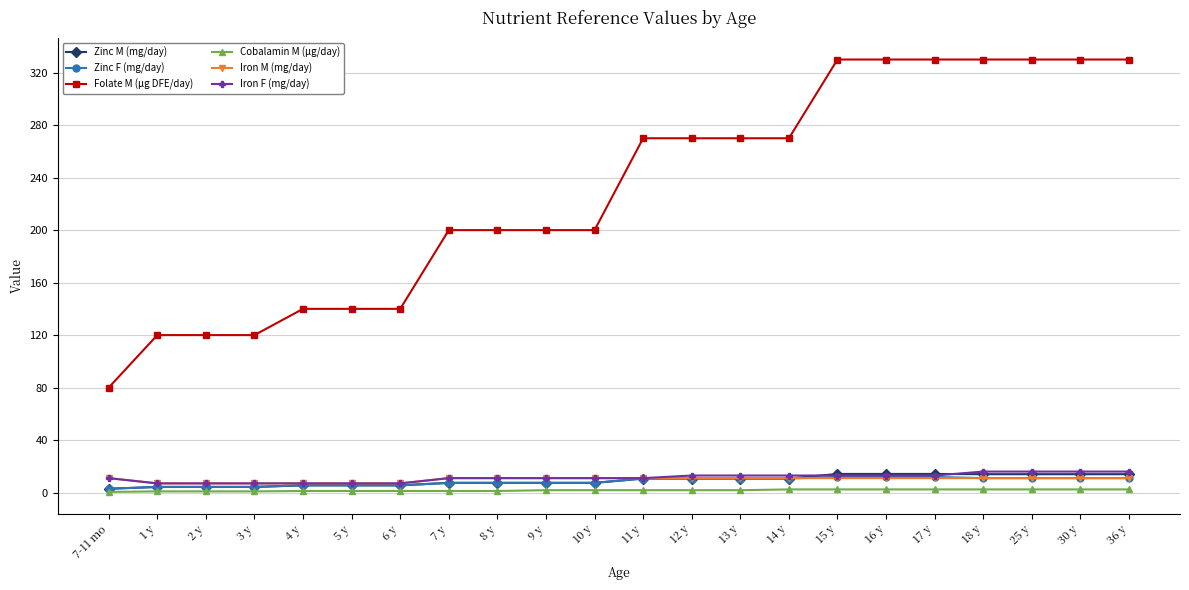

Is it true that Iron M (mg/day) equals 11.0 at 10 y?

True